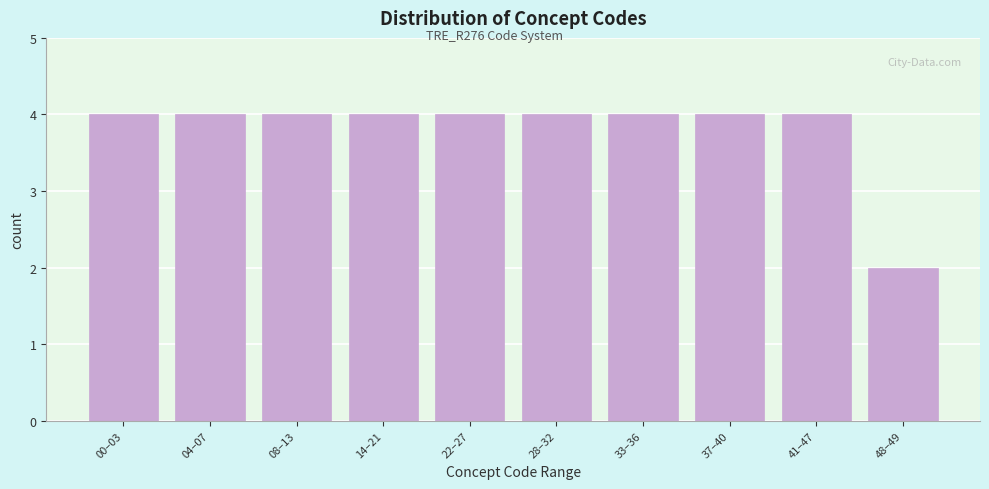

Reading right to left, list all the values displayed in this chart.

48–49=2	41–47=4	37–40=4	33–36=4	28–32=4	22–27=4	14–21=4	08–13=4	04–07=4	00–03=4